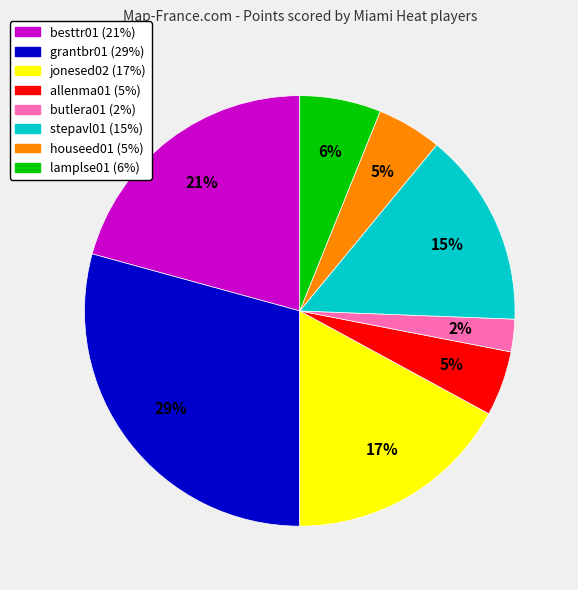

What is the ratio of the value at besttr01 to the value at allenma01?

4.2